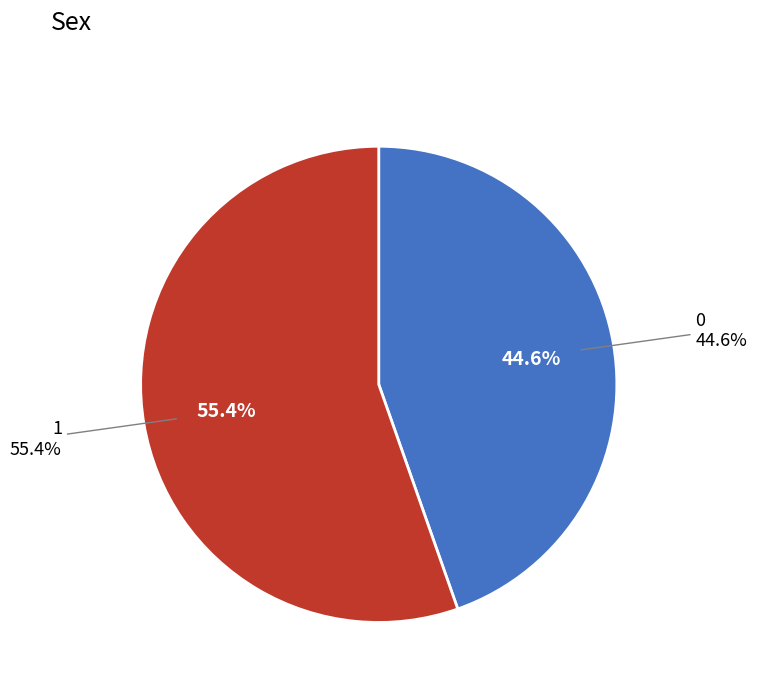

What percentage do 1 and 0 together represent?

100.0%